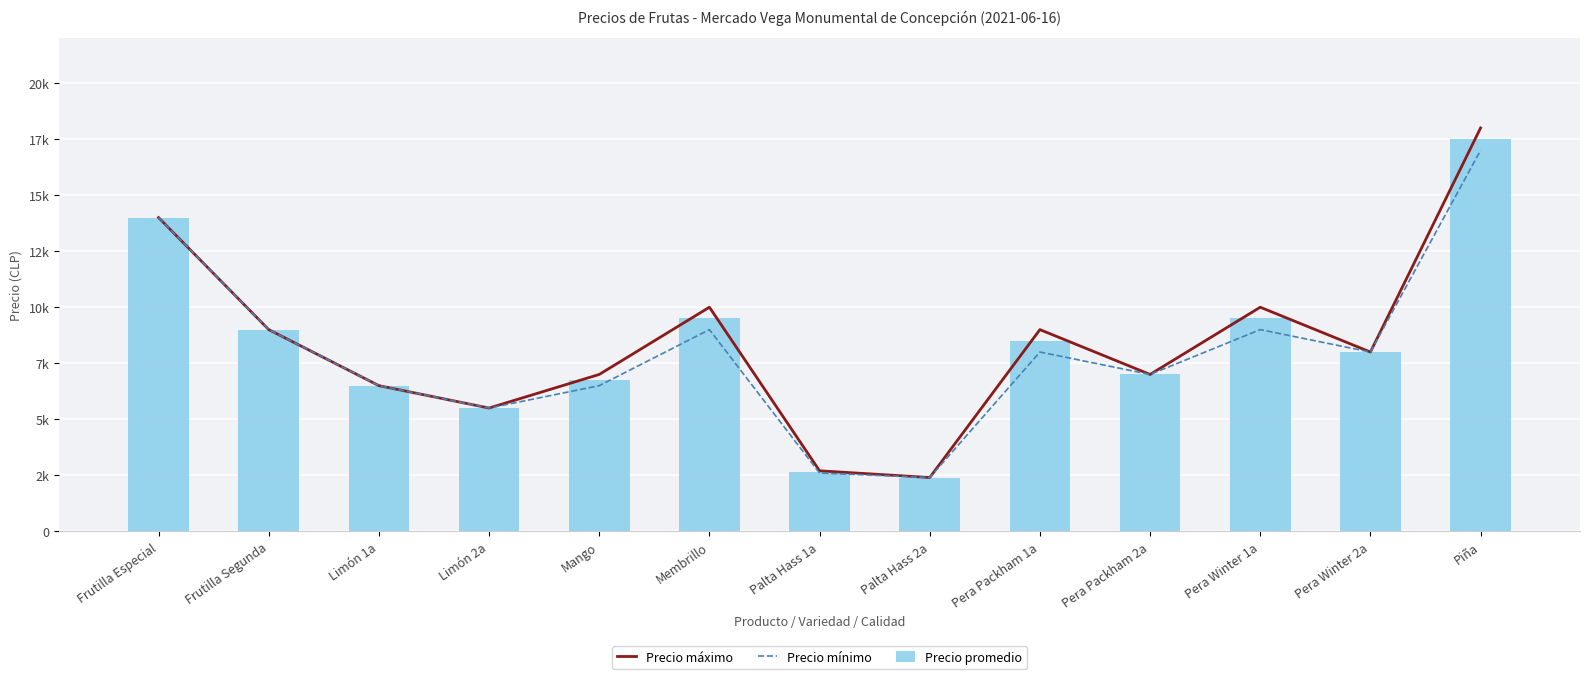

The value of Precio promedio at Pera Packham 2a is 10297. True or false?

False